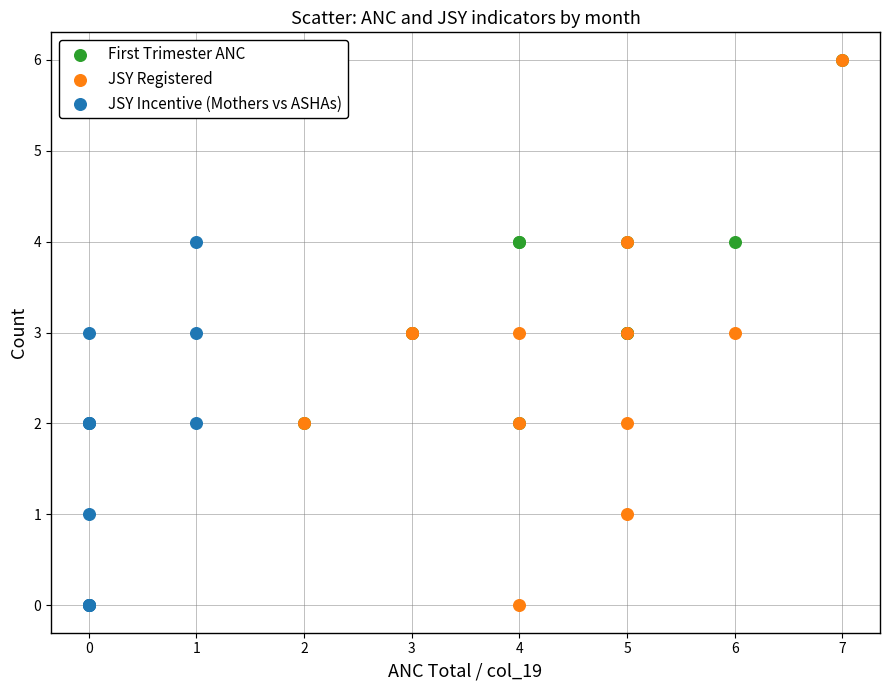

Which series has the widest spread of Y values?

JSY Registered